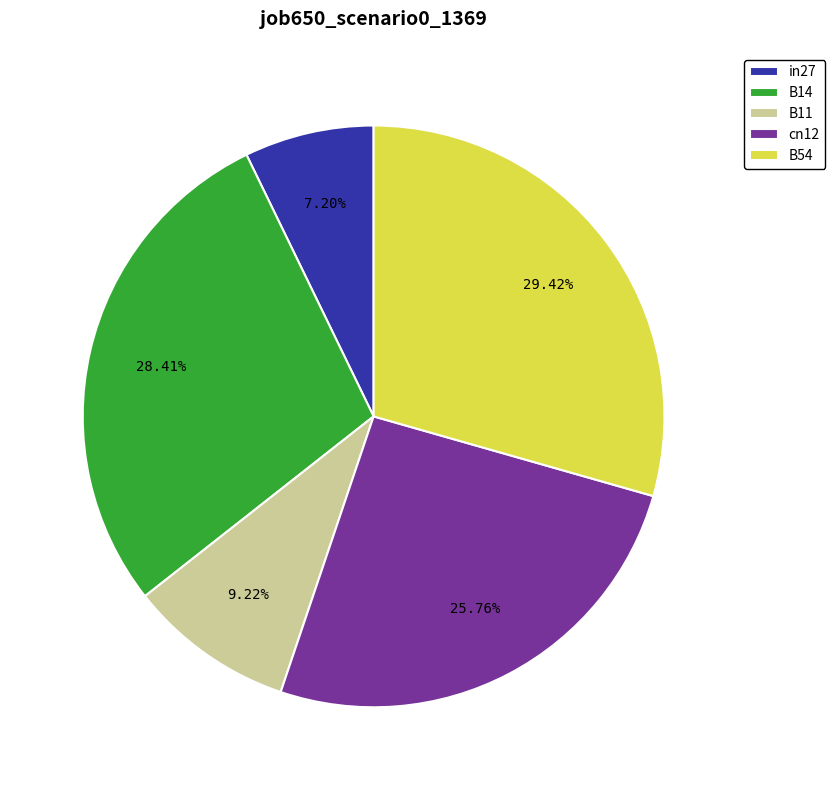

What percentage do B14 and B11 together represent?

37.6%